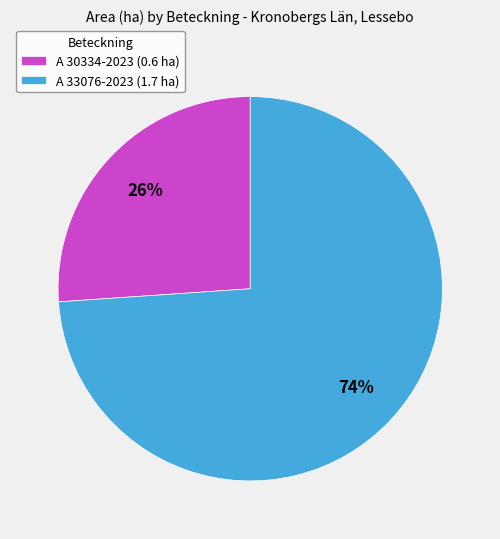

Count the number of slices in the pie.

2